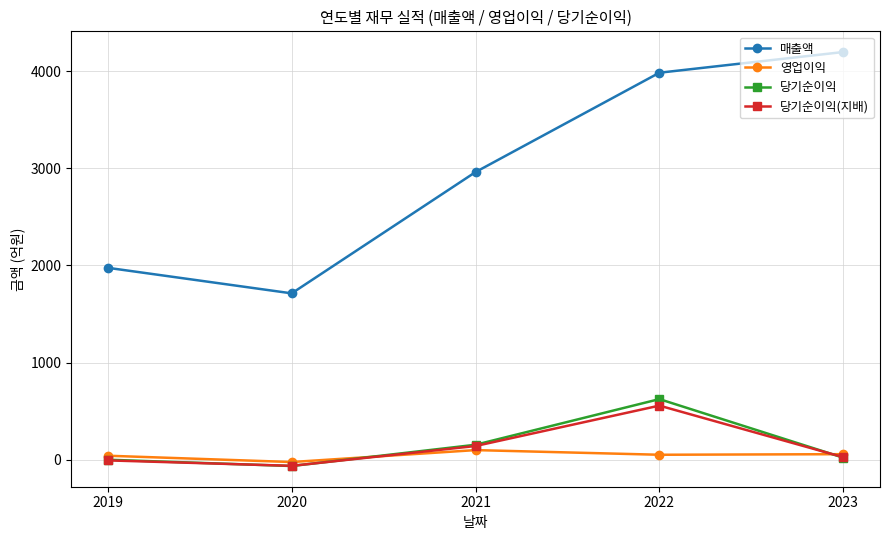

At which category does 영업이익 reach its first local peak?

2021